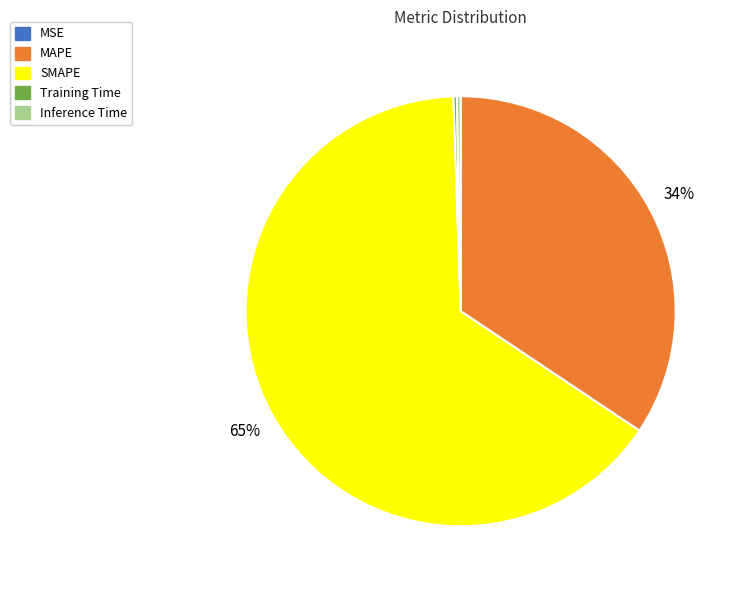

The MAPE slice represents 46% of the pie. True or false?

False